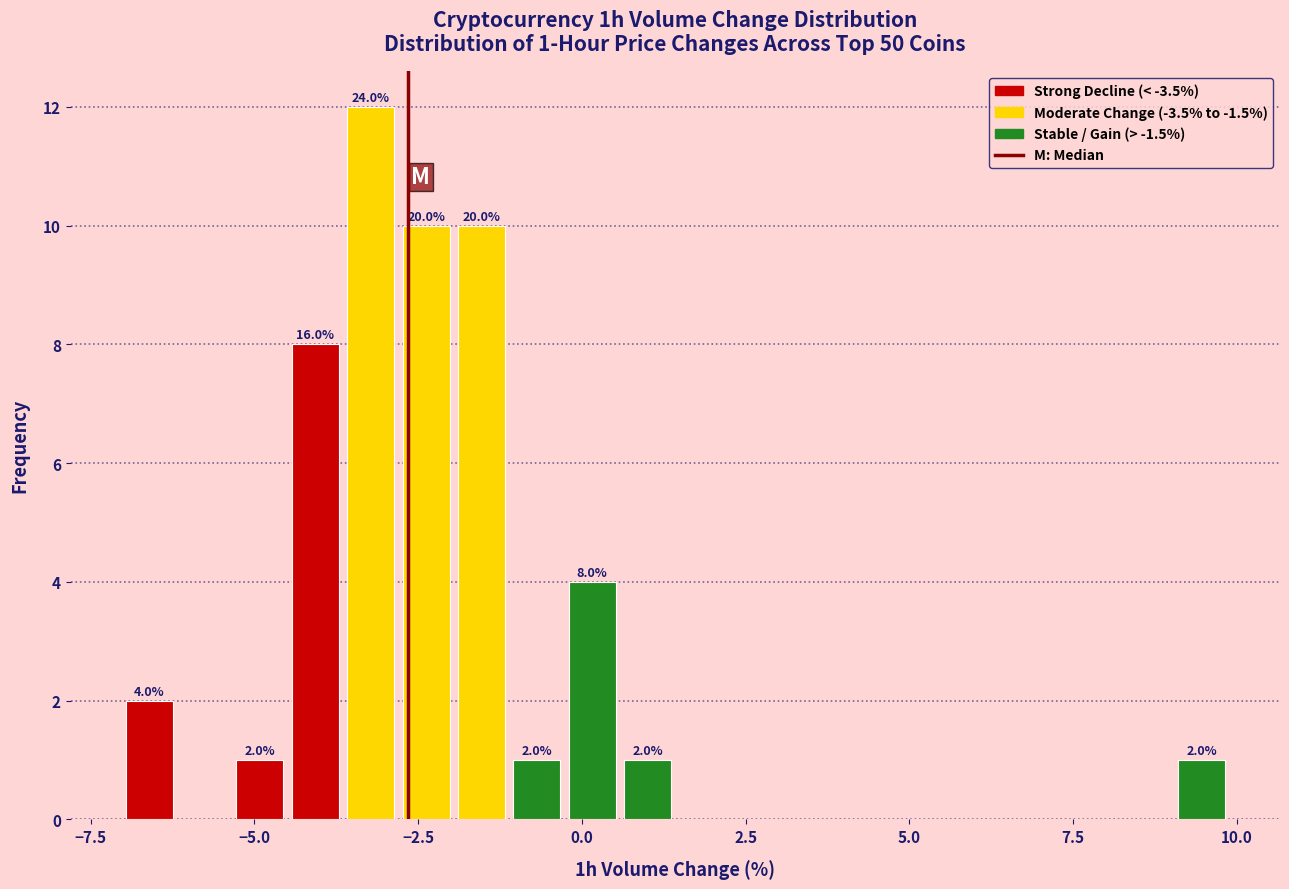

Around what value on the x-axis is the tallest bar? Give the approximate position of its centre, as read against the axis.

-3.0